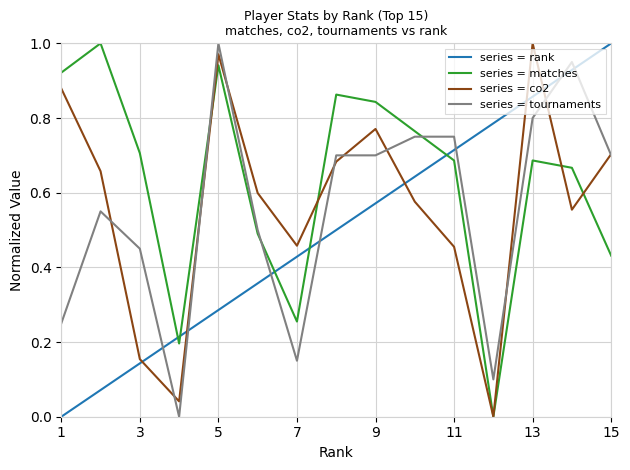

True or false: series = rank and series = matches cross at least once.

True